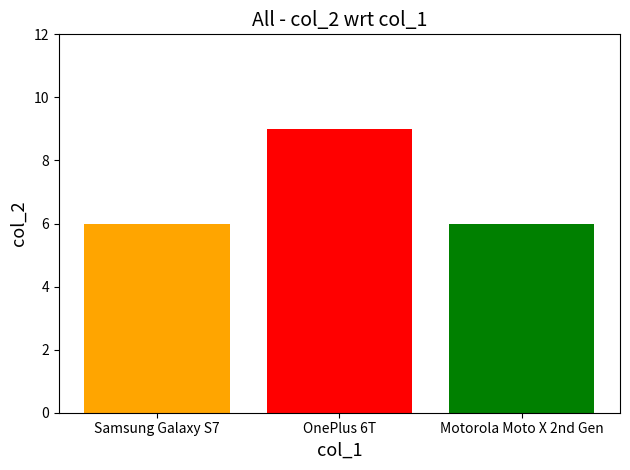

What is the minimum value shown in the chart?

6